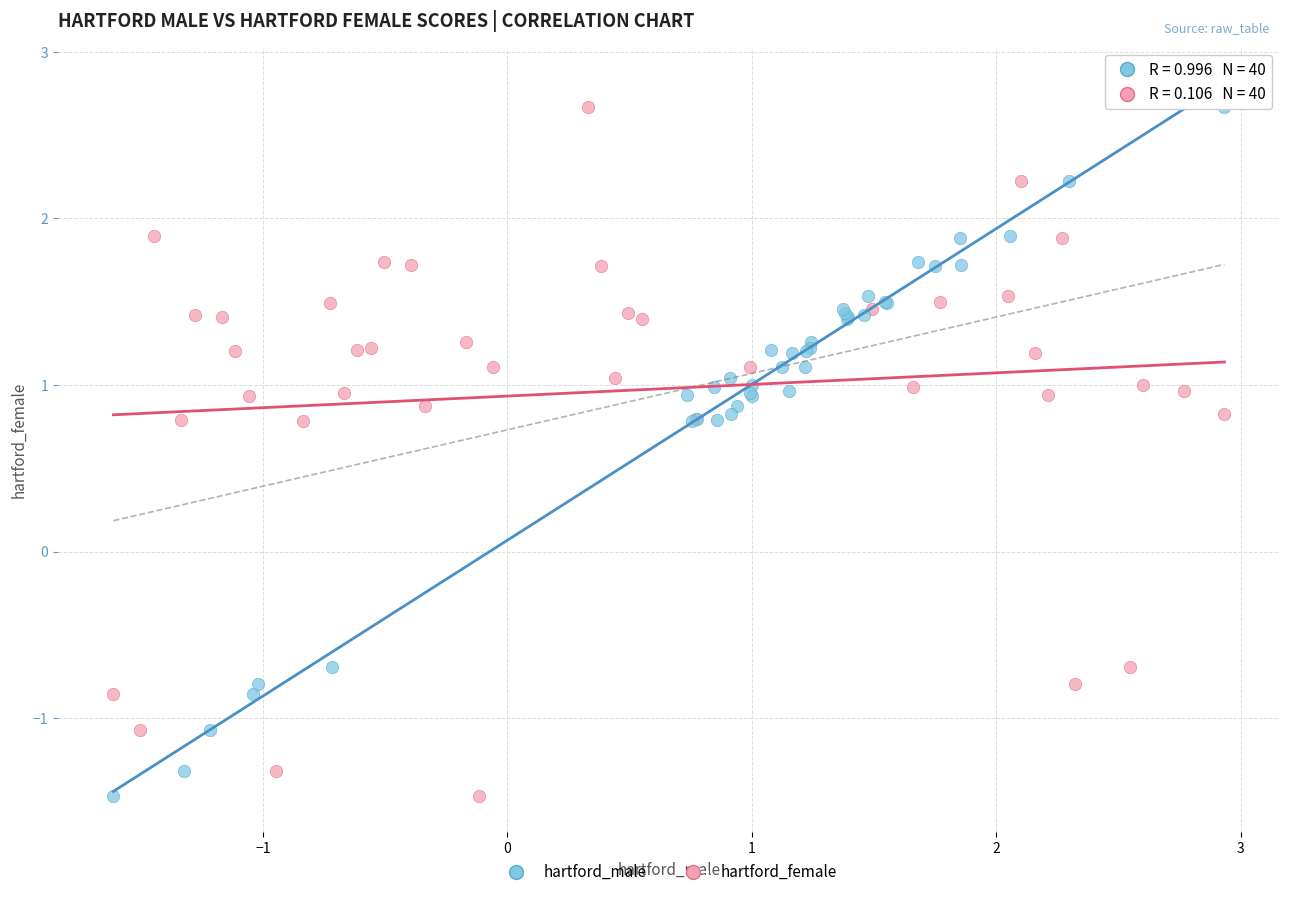

What are all the series names shown in the legend?

hartford_male, hartford_female